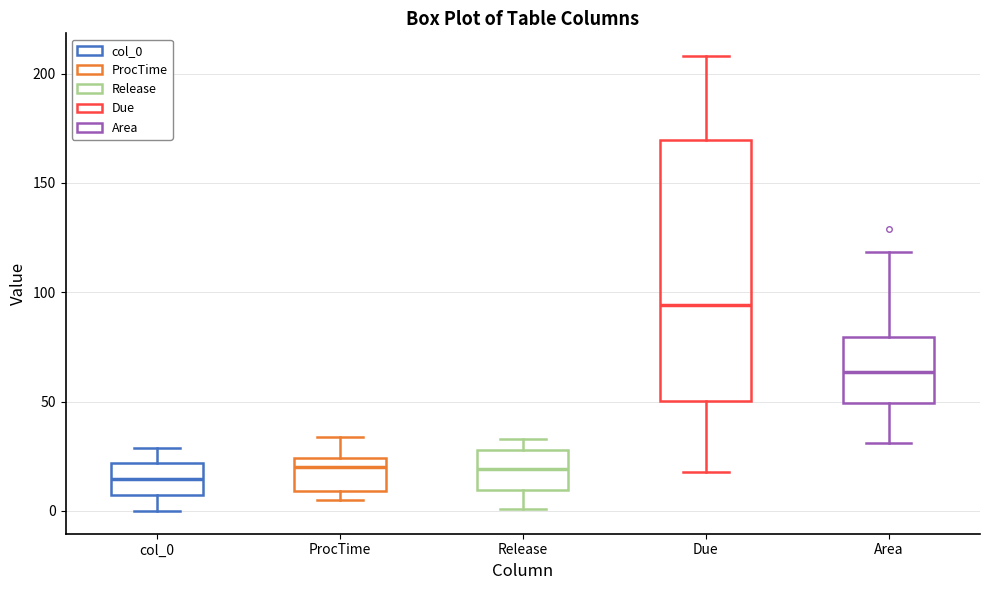

Reading left to right, transcribe this box plot: for each box, give where its median line is, the range the box spans, and where its two whiskers end, as read against the y-axis. The values are not printed on the chart, so give them approximately, as read against the axis.

col_0: median 15, box 5 to 20, whiskers 0 to 30
ProcTime: median 20, box 10 to 25, whiskers 5 to 35
Release: median 20, box 10 to 30, whiskers 0 to 35
Due: median 95, box 50 to 170, whiskers 20 to 210
Area: median 65, box 50 to 80, whiskers 30 to 120